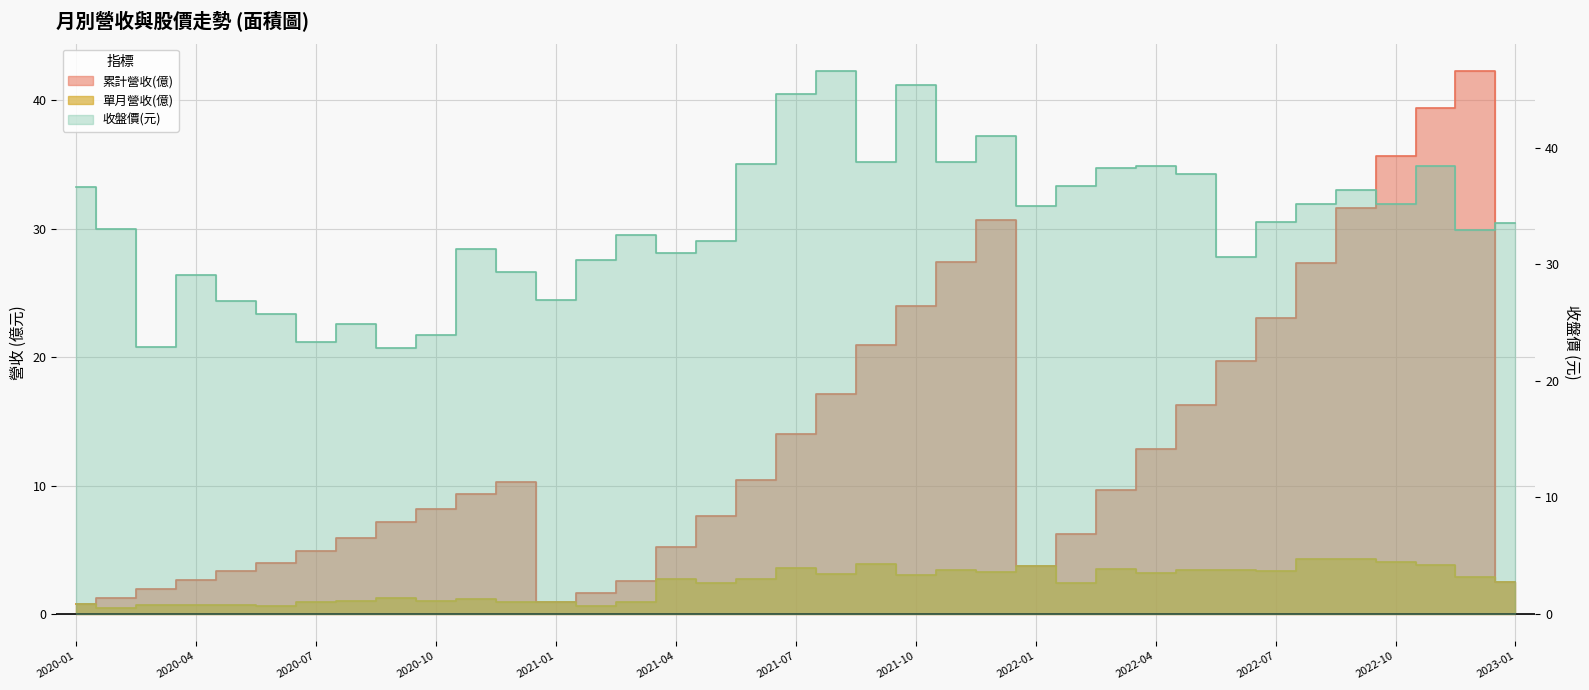

Where does the 收盤價(元) series first go above 33?

2020-01